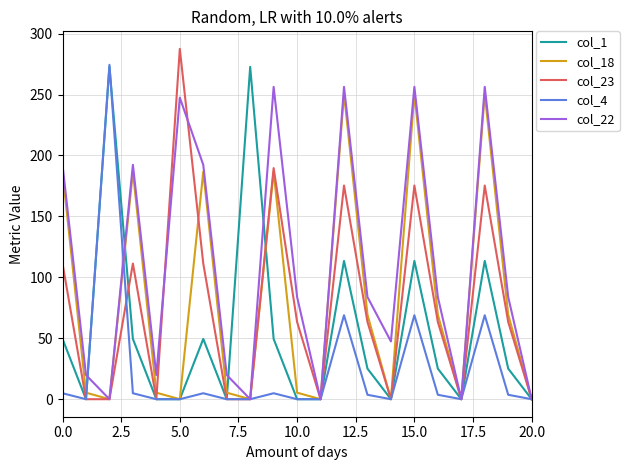

Which series has the largest total across all categories?

col_22